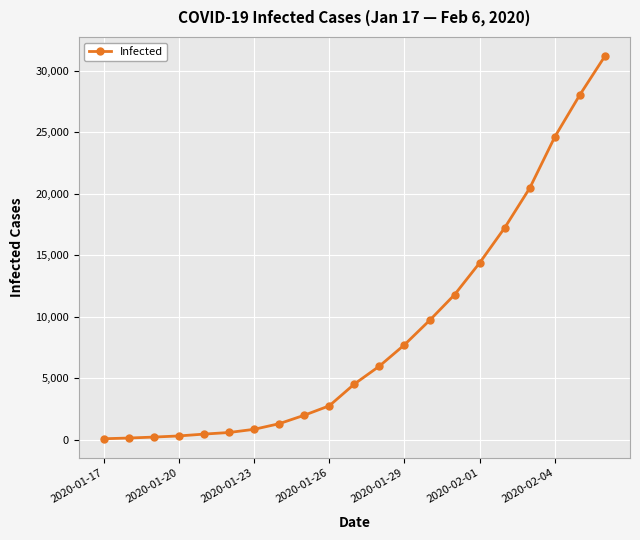

What is the greatest value displayed?

31211